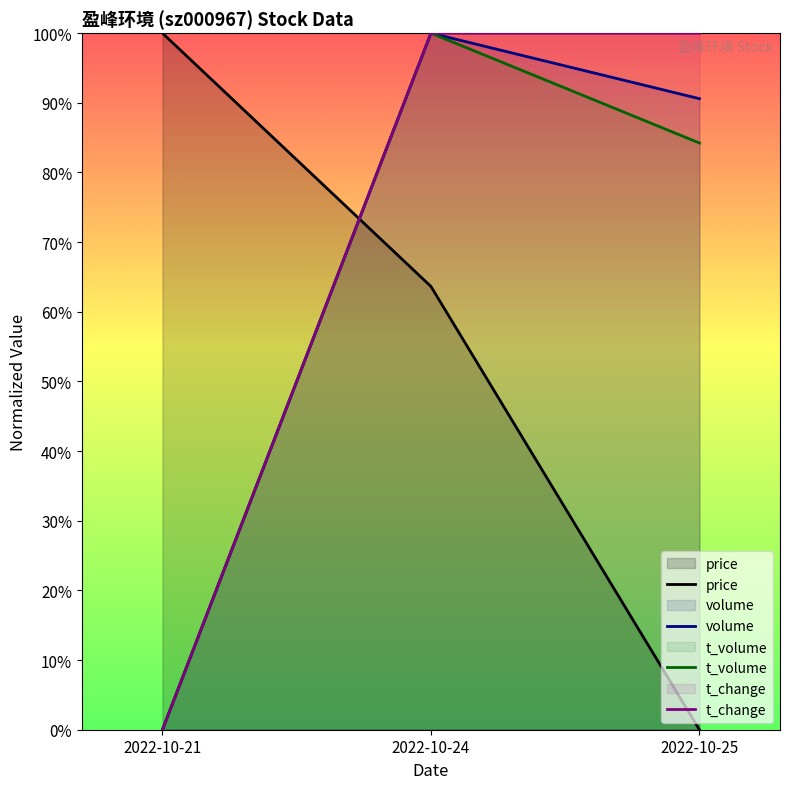

What is the spread (max minus min) of values at 2022-10-24?

0.4